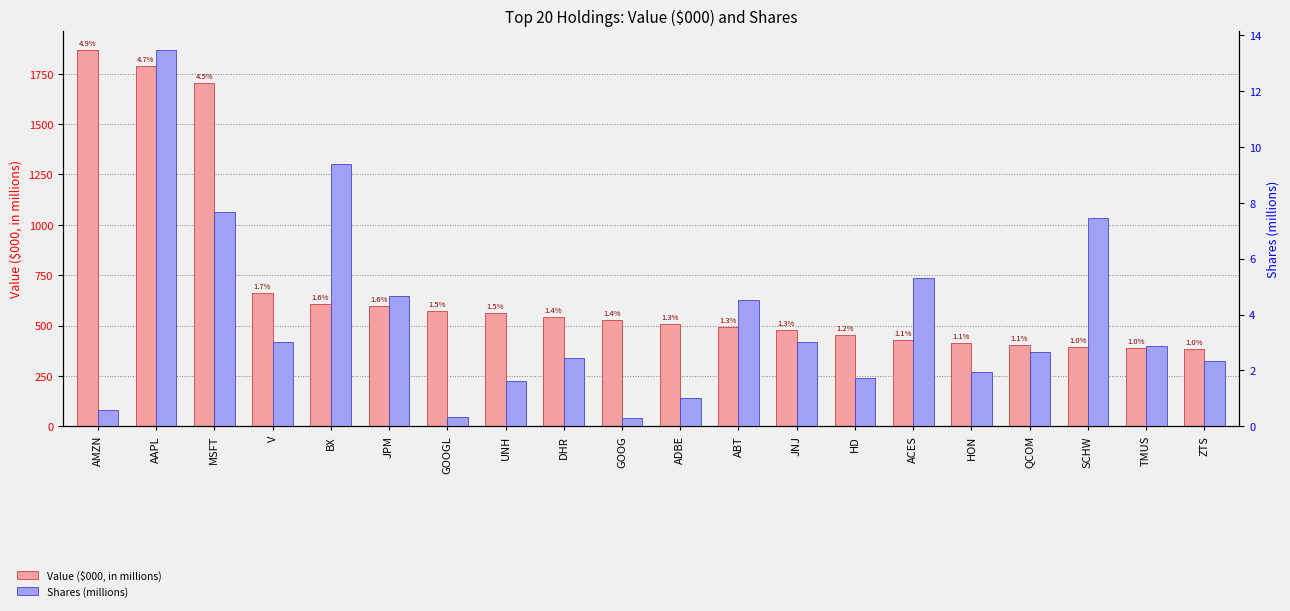

Reading left to right, list all the values displayed in this chart.

Value ($000, in millions): AMZN=1869.8	AAPL=1790.1	MSFT=1704.2	V=661.3	BX=607.7	JPM=594.6	GOOGL=572.8	UNH=562.6	DHR=540.0	GOOG=525.4	ADBE=505.8	ABT=493.4	JNJ=476.7	HD=454.7	ACES=426.3	HON=413.8	QCOM=403.8	SCHW=395.5	TMUS=386.7	ZTS=384.2
Shares (millions): AMZN=0.6	AAPL=13.5	MSFT=7.7	V=3.0	BX=9.4	JPM=4.7	GOOGL=0.3	UNH=1.6	DHR=2.4	GOOG=0.3	ADBE=1.0	ABT=4.5	JNJ=3.0	HD=1.7	ACES=5.3	HON=1.9	QCOM=2.7	SCHW=7.5	TMUS=2.9	ZTS=2.3